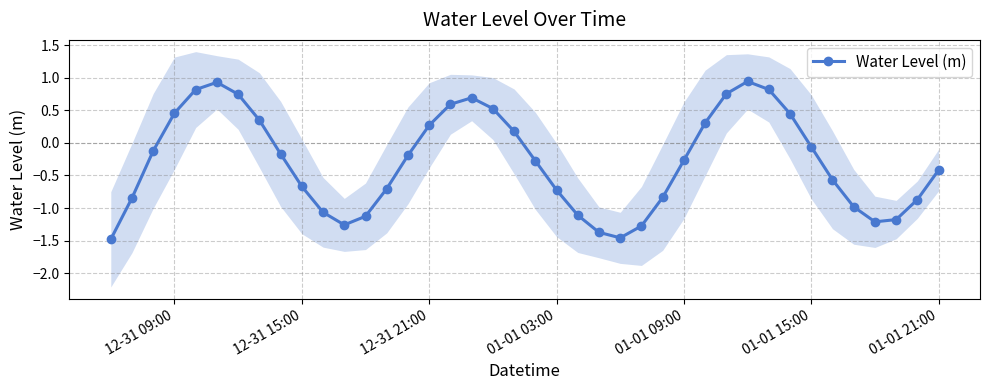

Is it true that Water Level (m) equals 0.3 at 12-31 09:00?

False